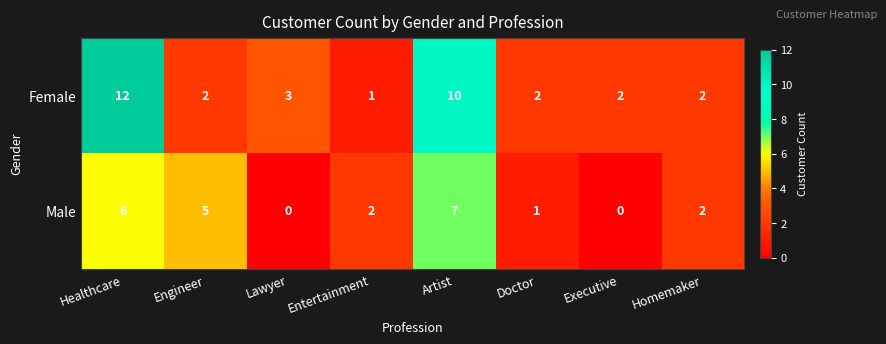

The value of Female at Homemaker is 2. True or false?

True